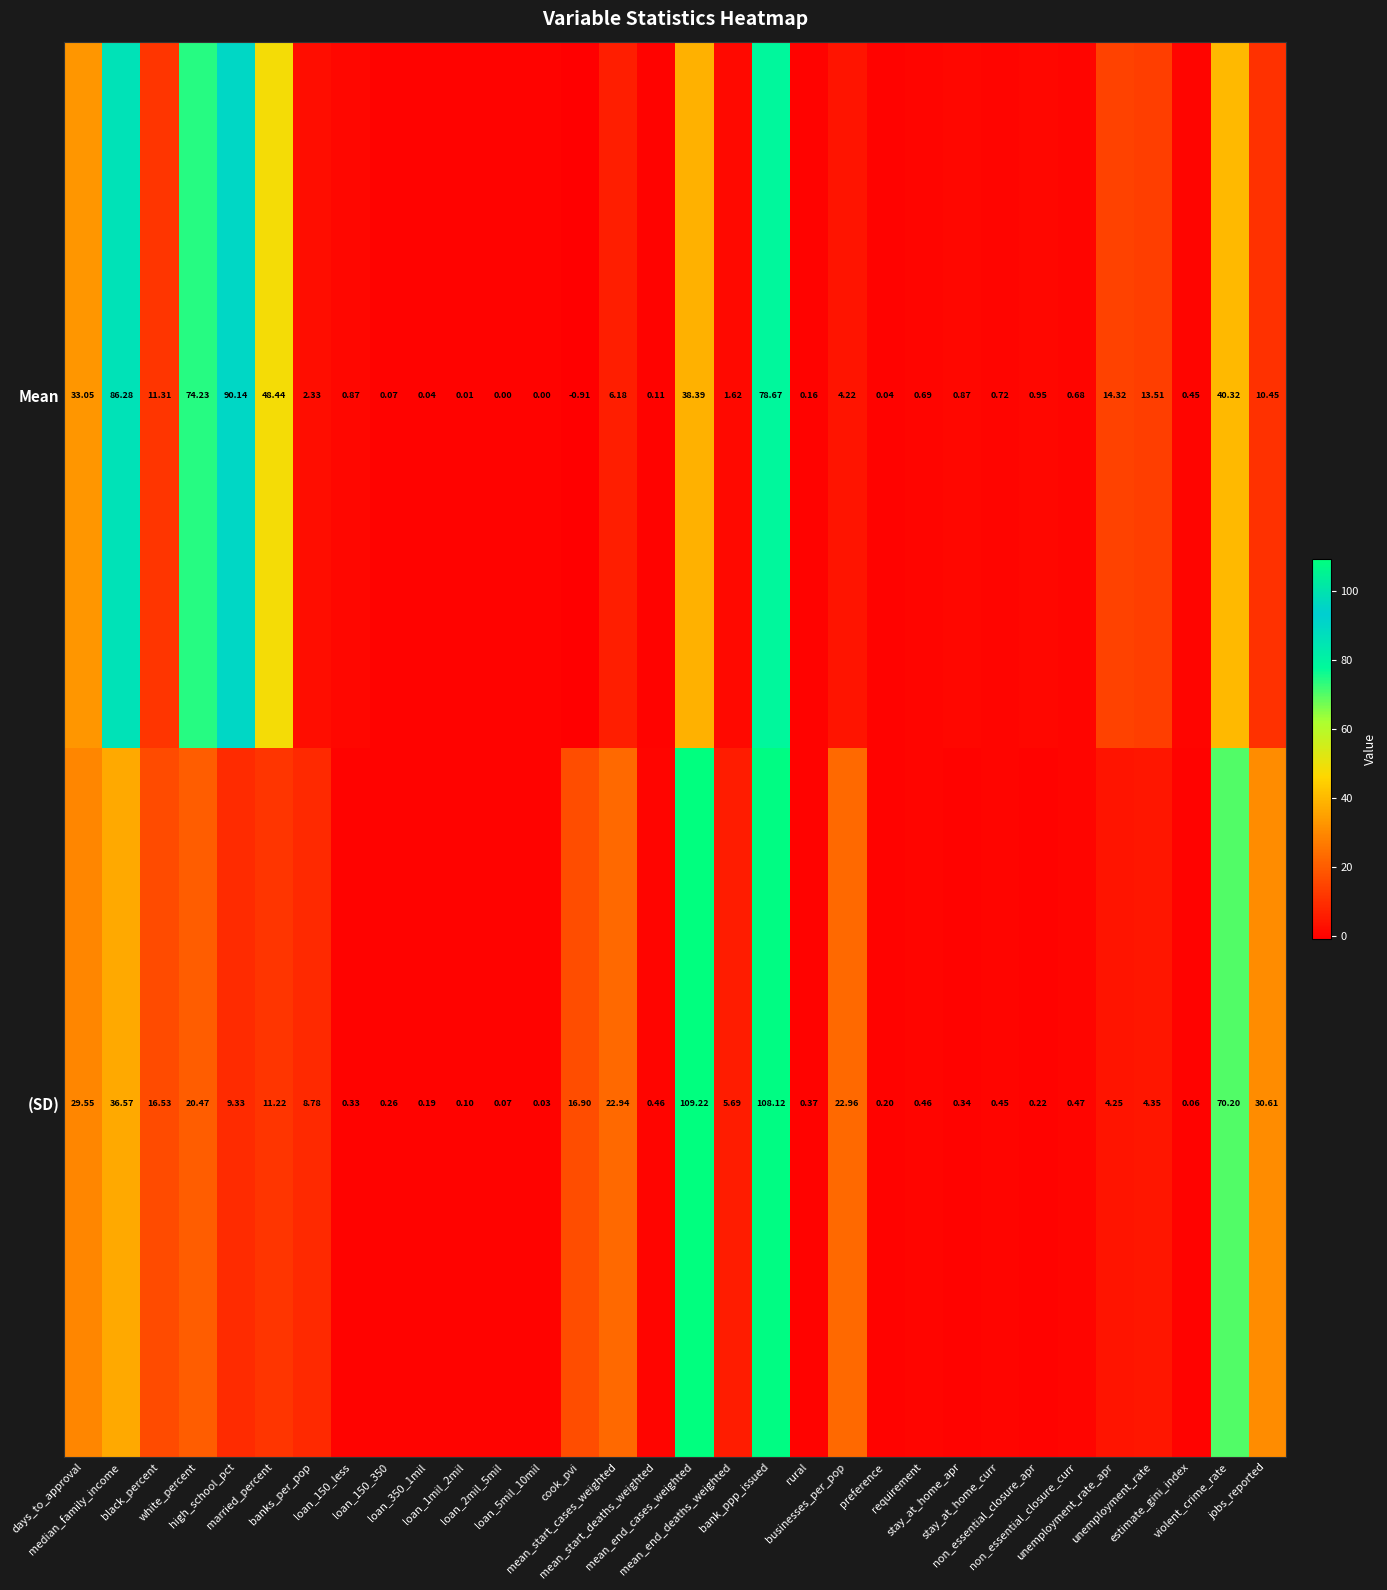

Which series has the largest total across all categories?

Mean